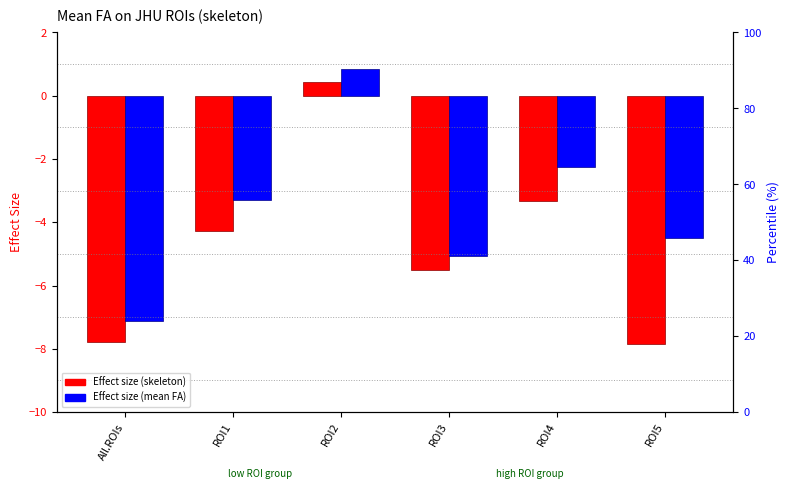

Where is Effect size (skeleton) nearest to the value -3?

ROI4